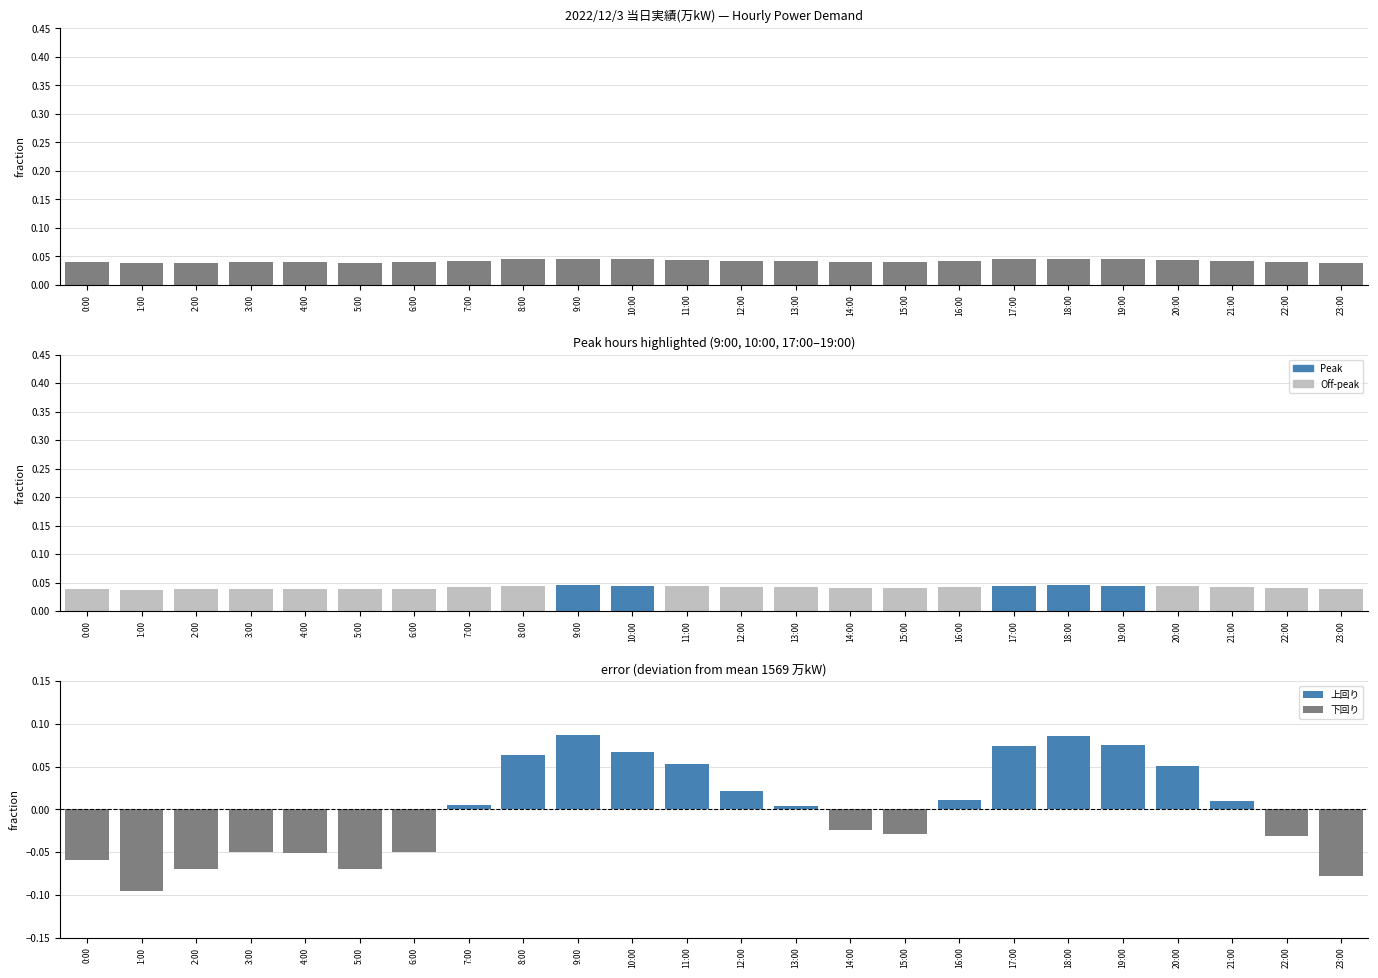

What is the difference between the maximum and minimum values in the 上回り series?

0.1